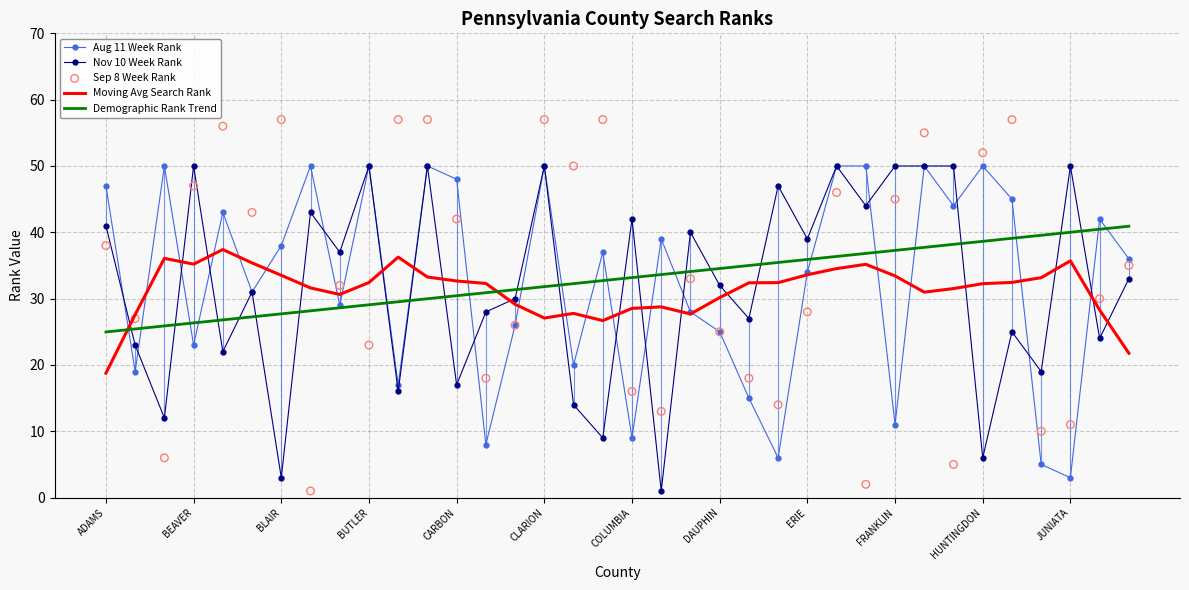

Which series ends up on top after the final intersection of Demographic Rank Trend and Moving Avg Search Rank?

Demographic Rank Trend